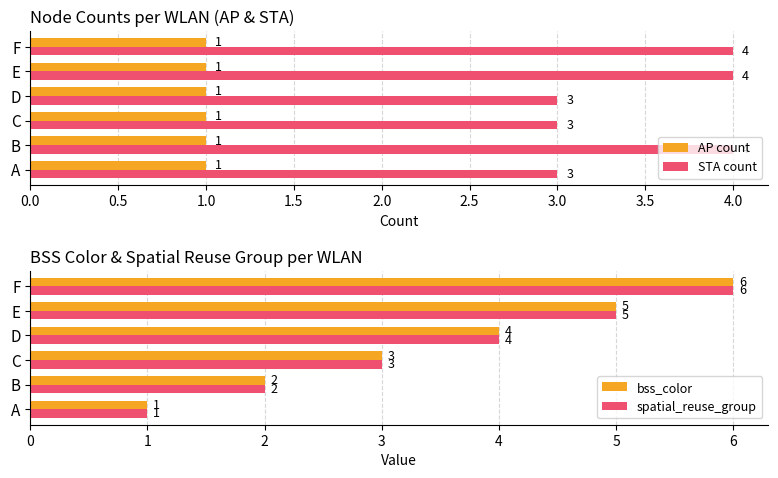

What is the sum of the STA count values at B and D?

7